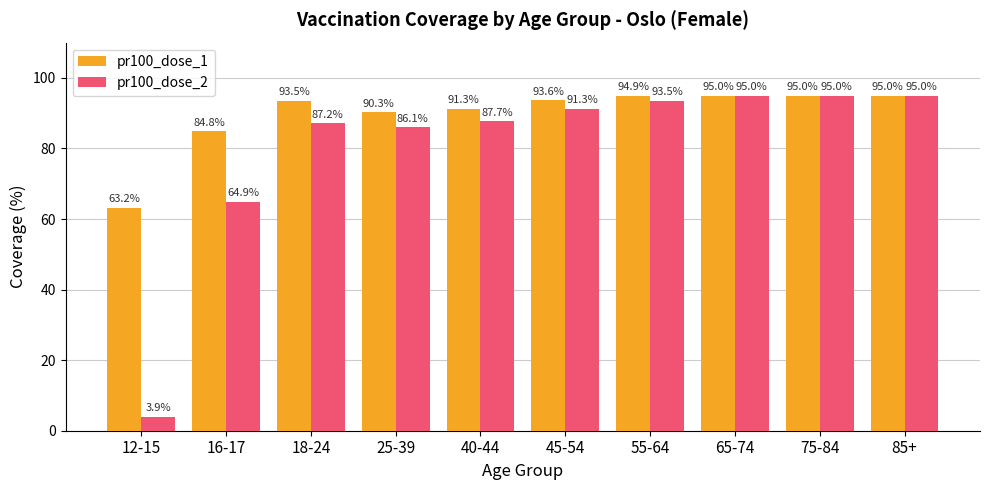

How many distinct data groups are displayed?

2